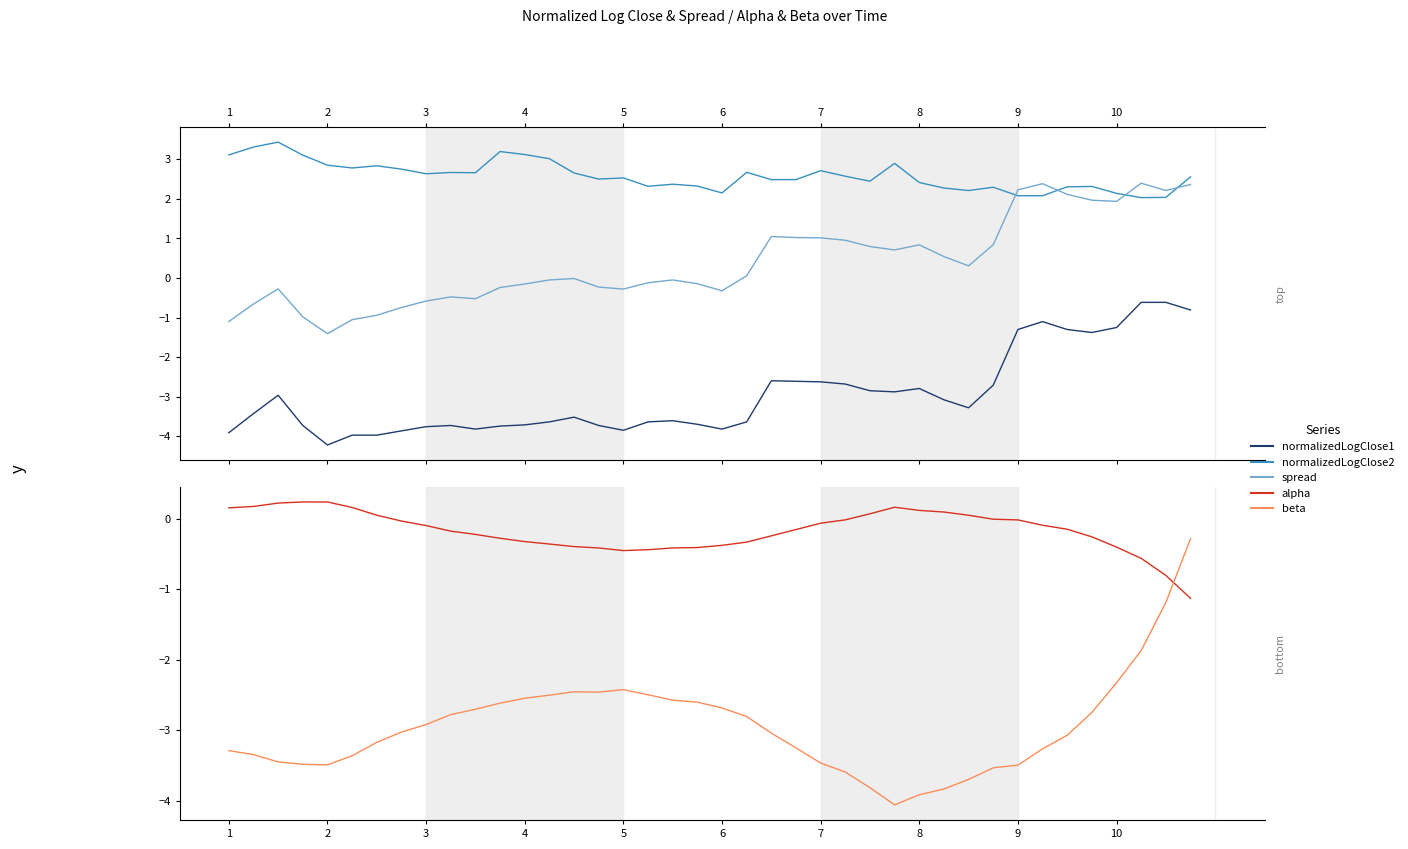

How many times do beta and alpha cross each other?

1